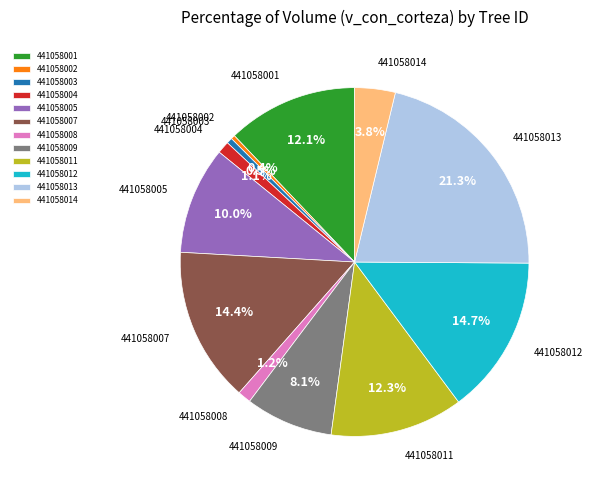

Which has a higher value, 441058013 or 441058014?

441058013